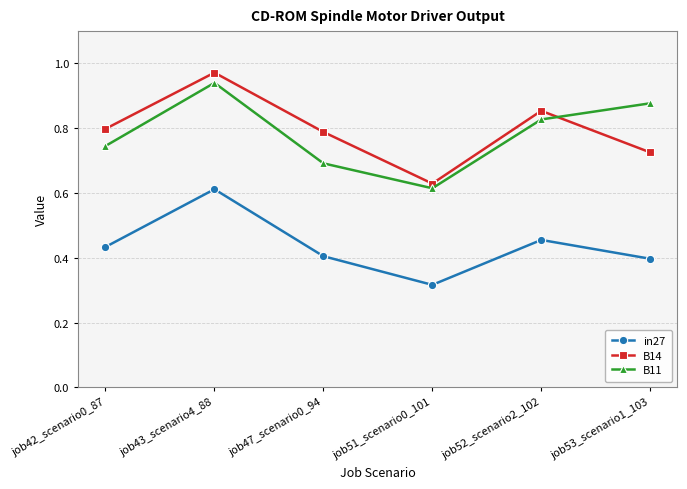

What is the label of the 5th point from the left?

job52_scenario2_102